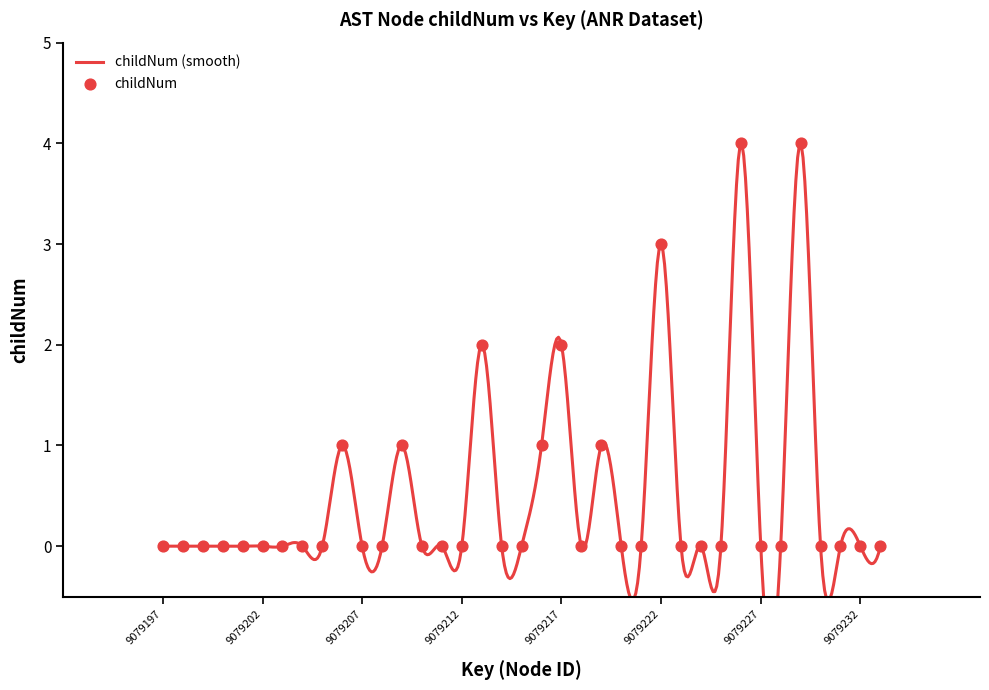

Between 9079233 and 9079209, which is larger?

9079209